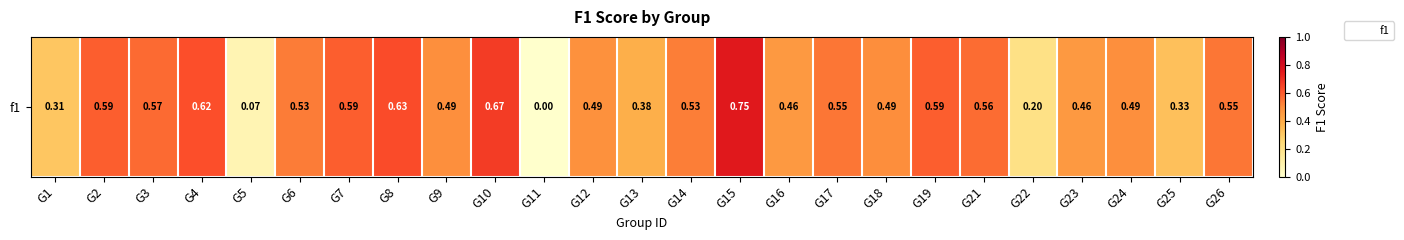

What is the sum of the values at G12 and G17?

1.0